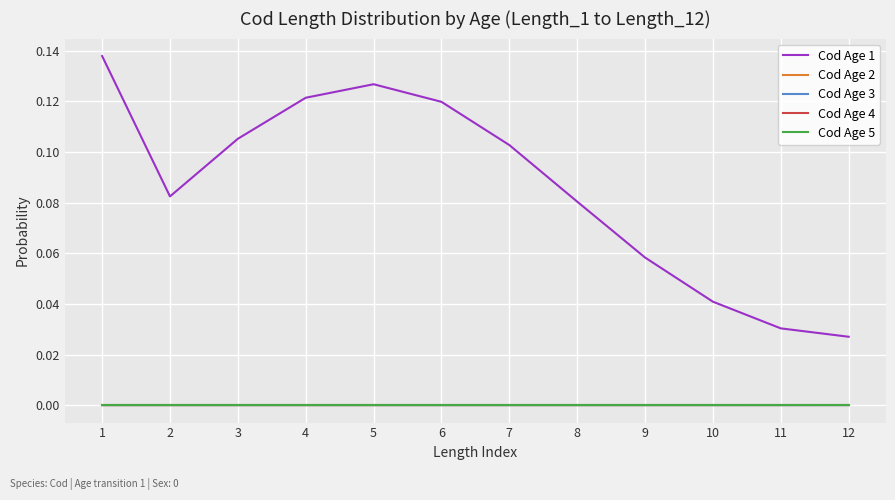

How many distinct data groups are displayed?

5